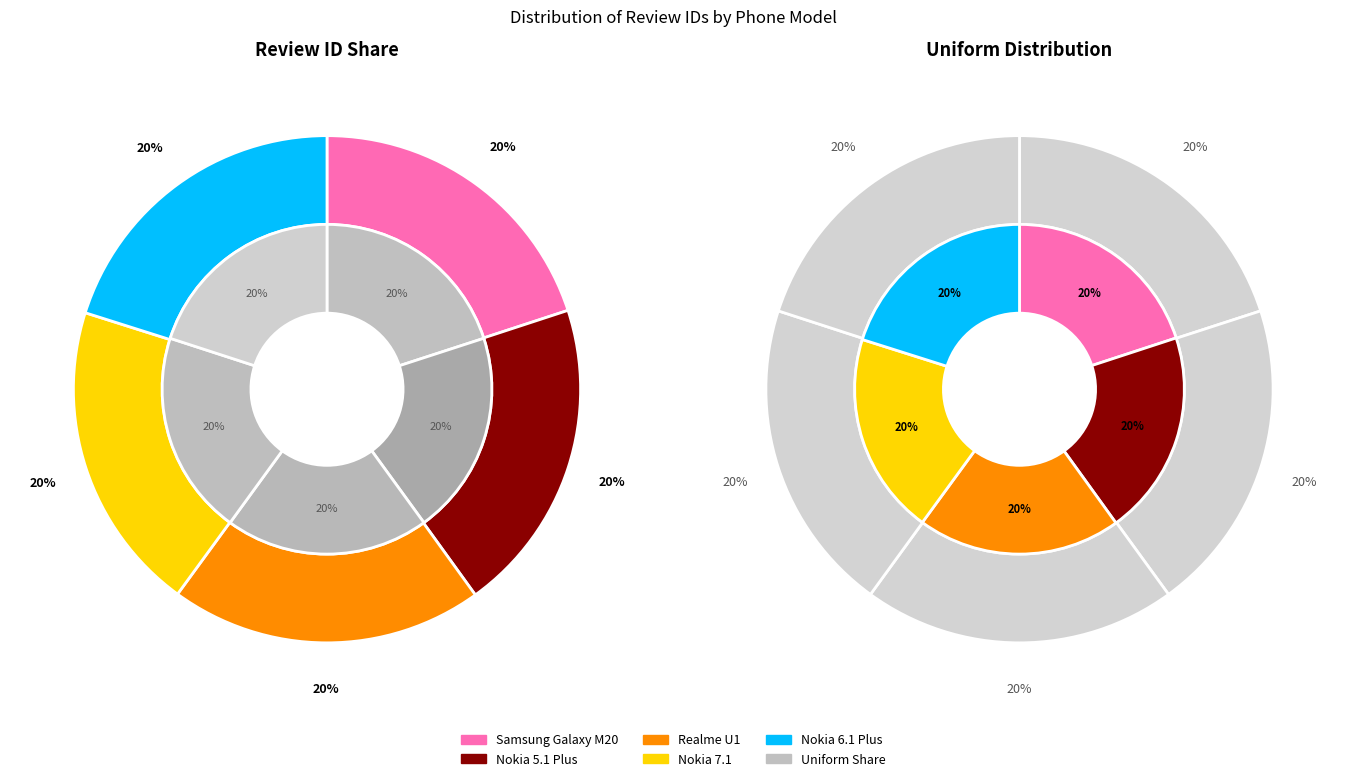

To the nearest percent, what portion does Nokia 7.1 represent?

20%